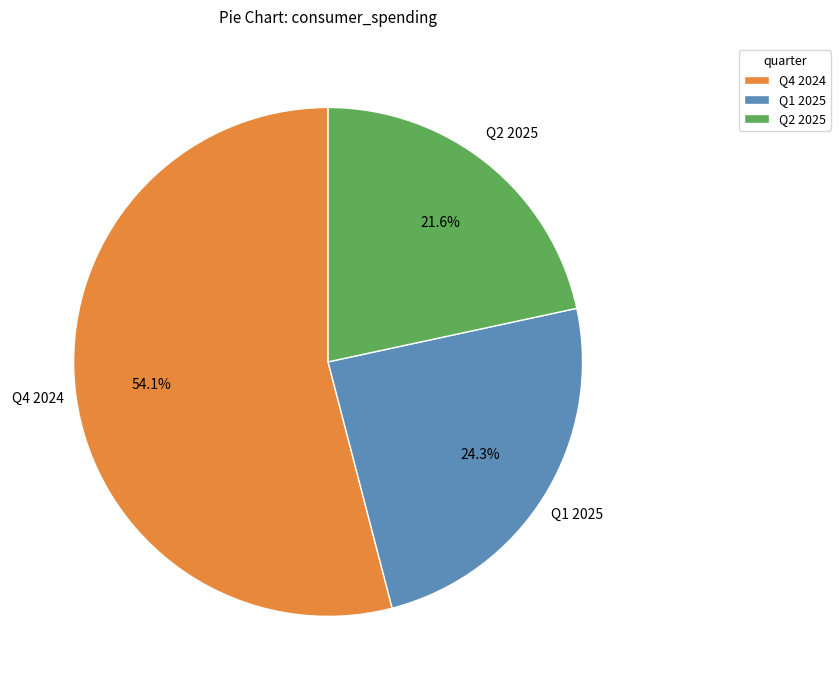

Do Q4 2024 and Q1 2025 together represent more than half of the pie?

Yes